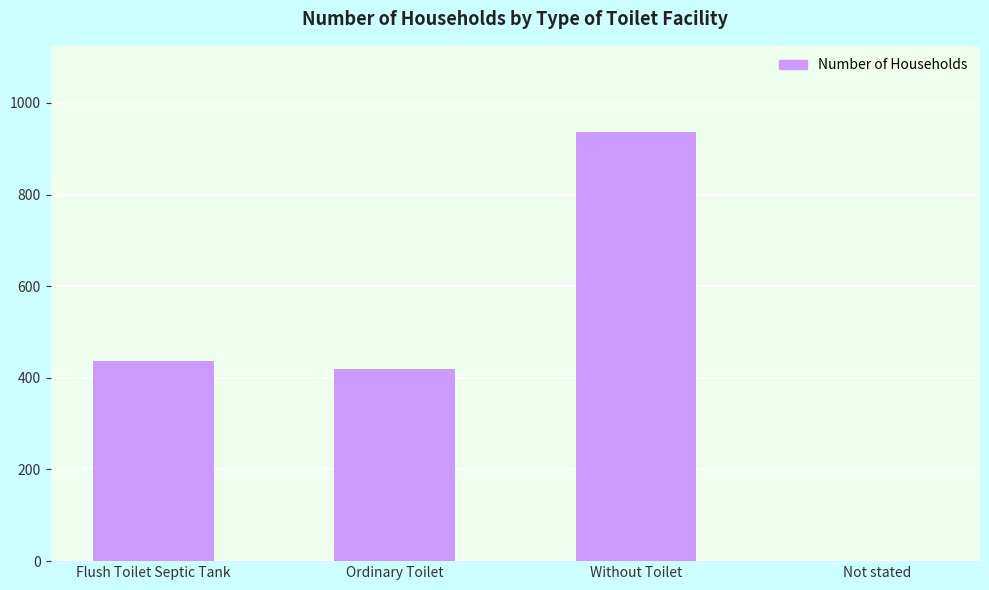

Count the number of categories in the chart.

4